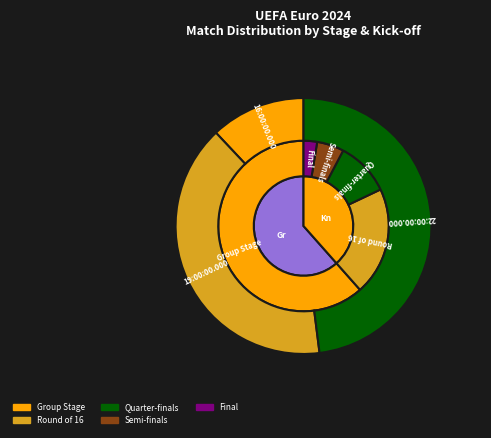

Is there a majority slice in this chart?

Yes